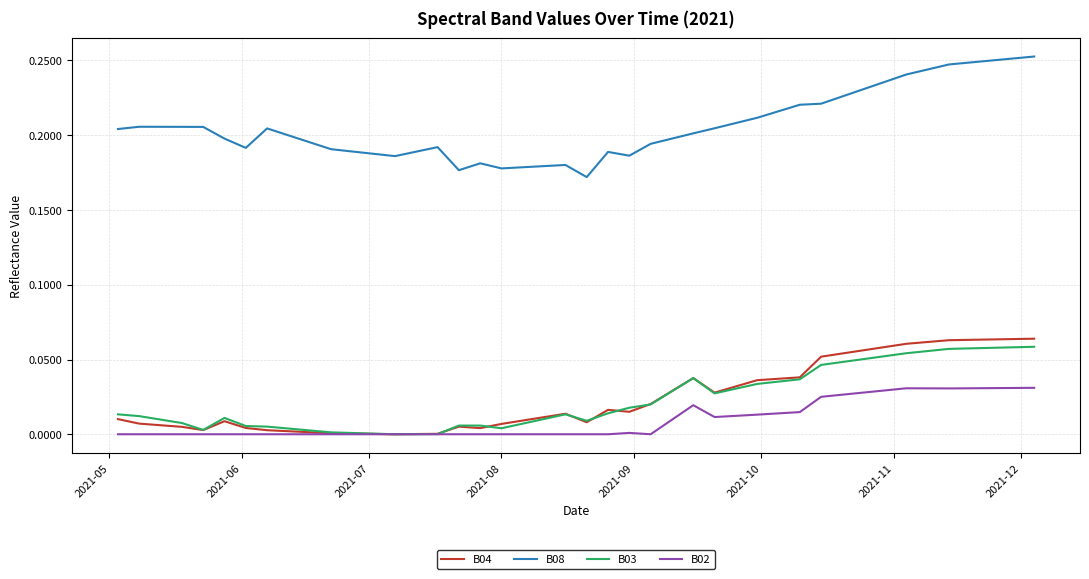

Which series has the largest total across all categories?

B08